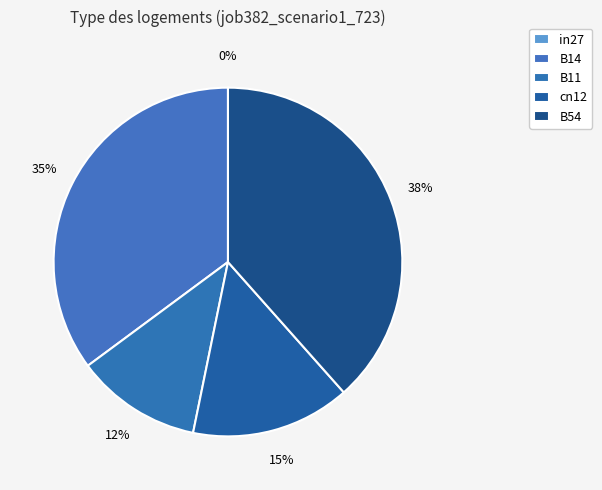

To the nearest percent, what portion does cn12 represent?

15%